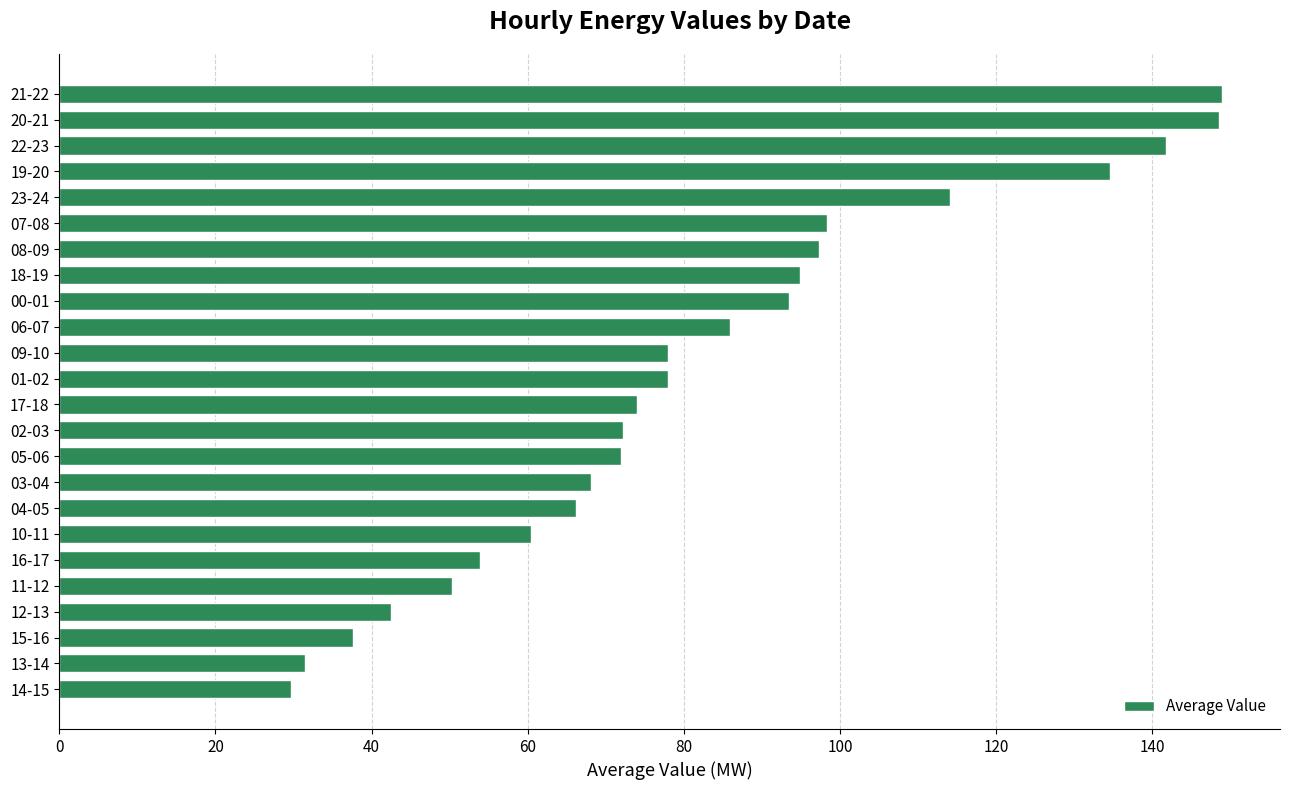

What is the approximate value at 16-17?

53.9